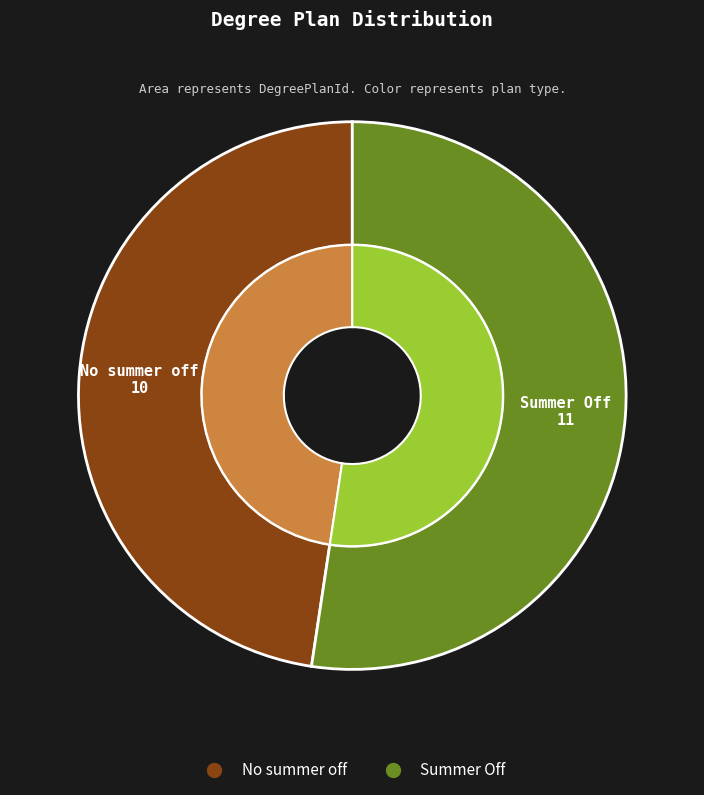

Which slice is the smallest?

No summer off